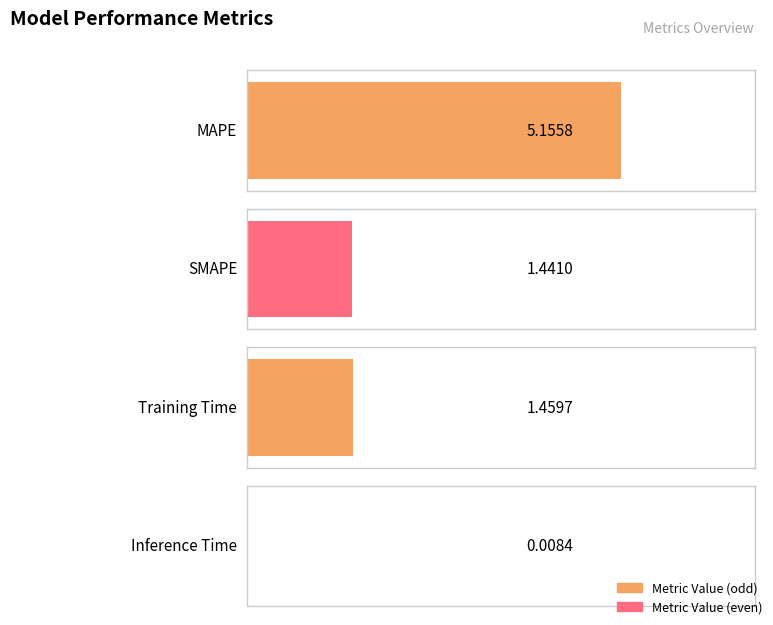

List the labels in order of value, smallest first.

Inference Time, SMAPE, Training Time, MAPE